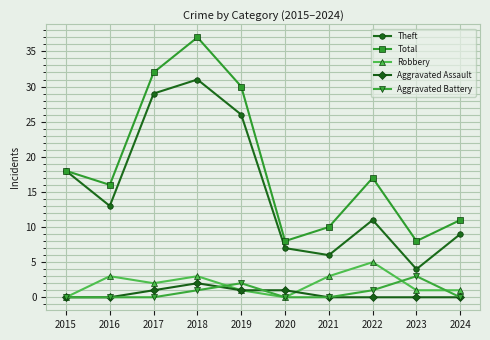

Where is Robbery nearest to the value 2?

2017